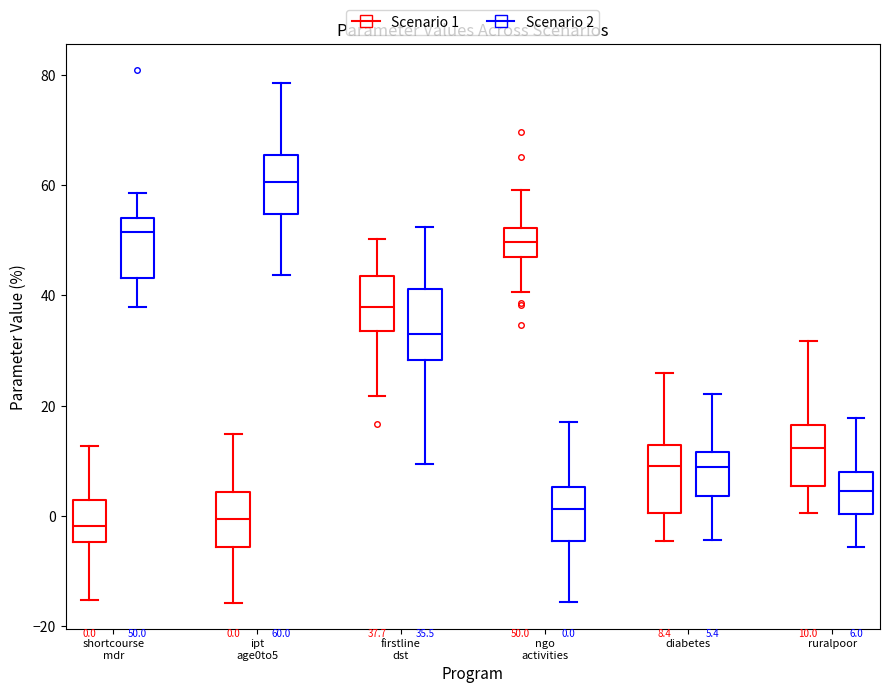

Which box has the highest median line?

ipt age0to5 (Scenario 2)